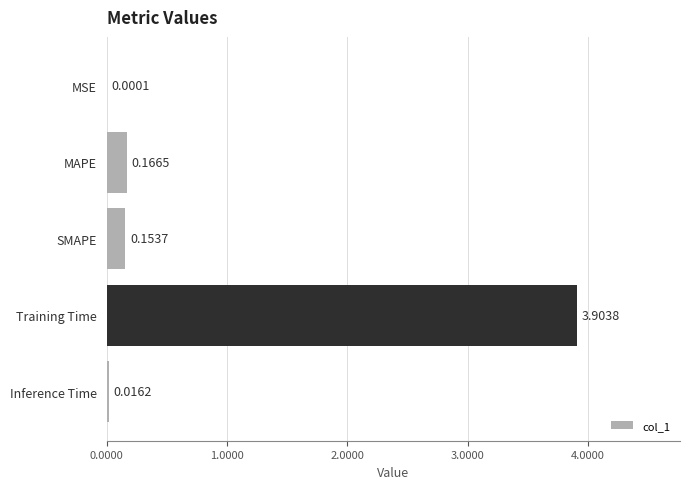

What is the sum of all values?

4.2